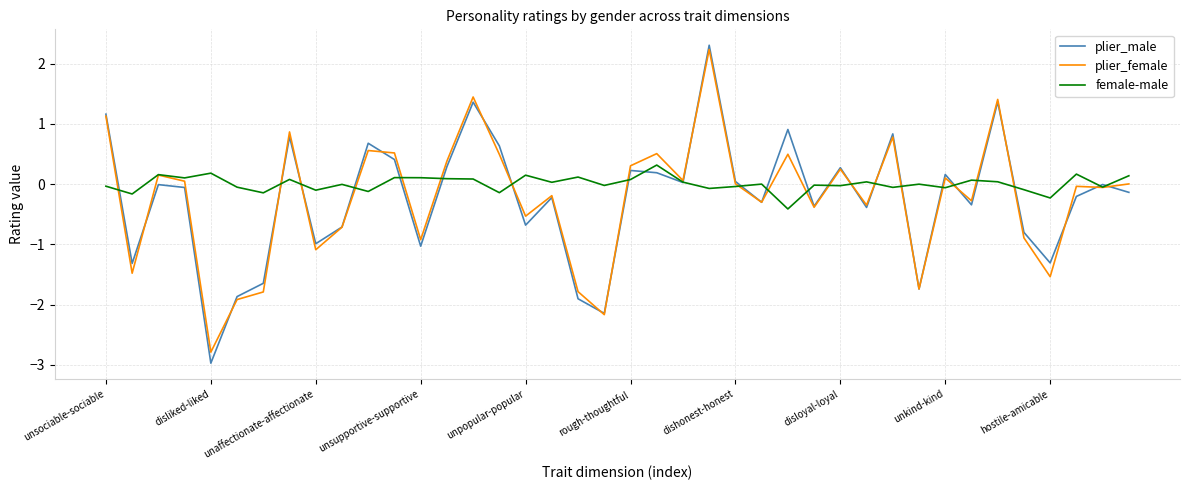

What is the average value of the plier_female series?

-0.2